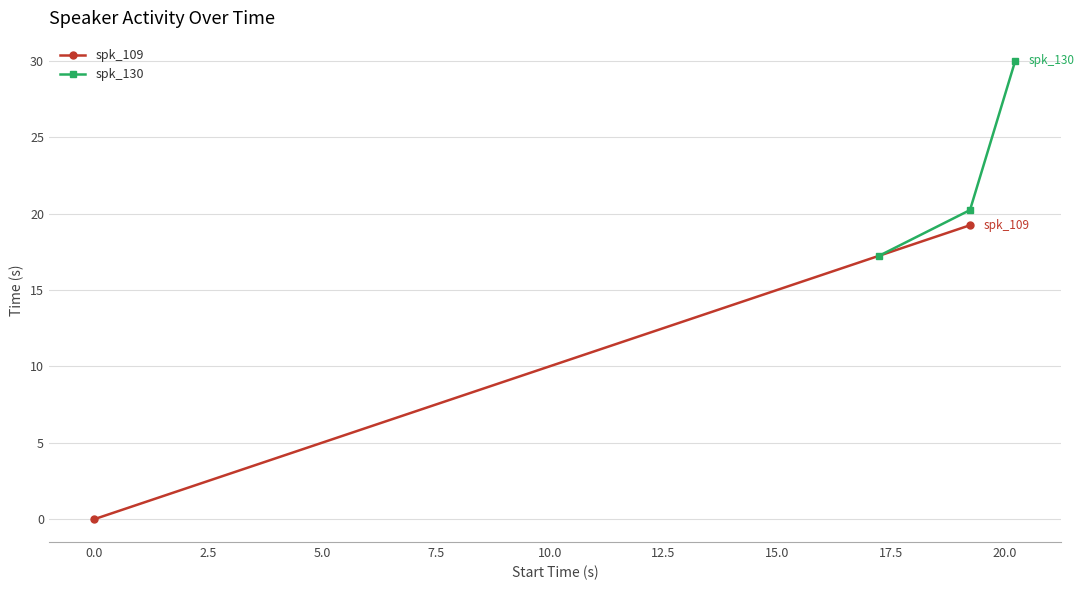

Is it true that the value at 3 is 20.2?

True